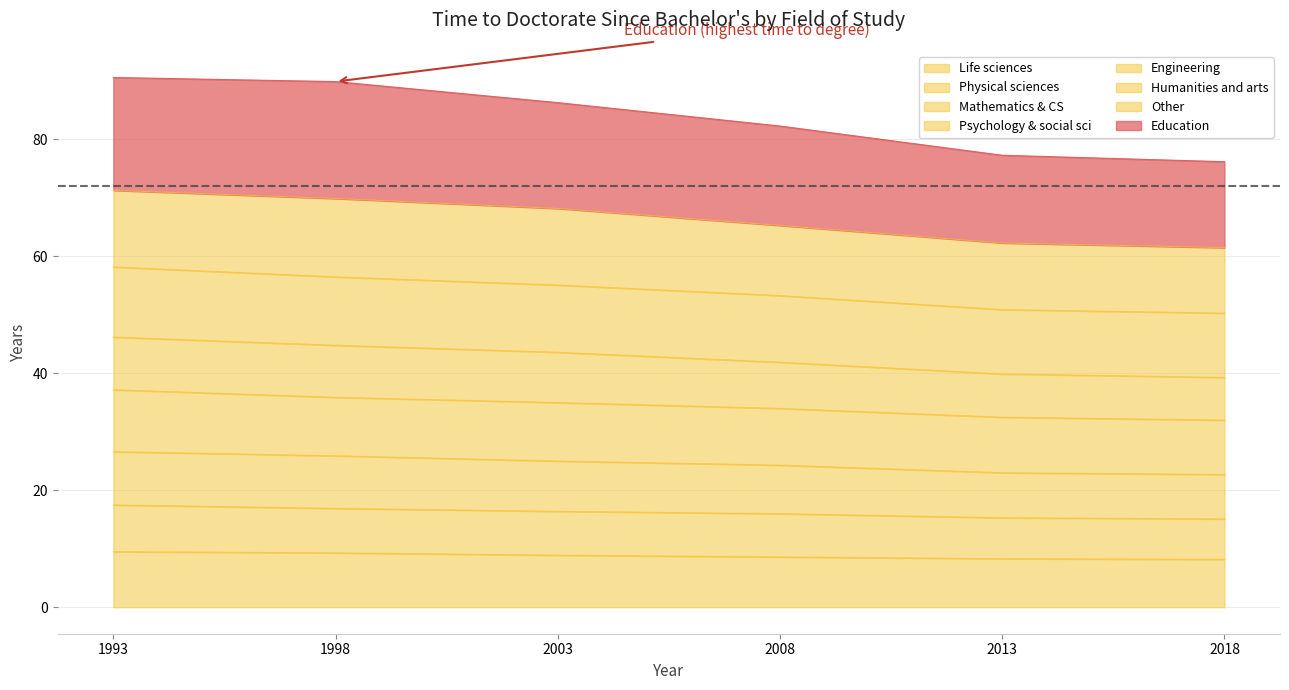

Is the value of Physical sciences at 2008 greater than the value of Engineering at 2003?

No